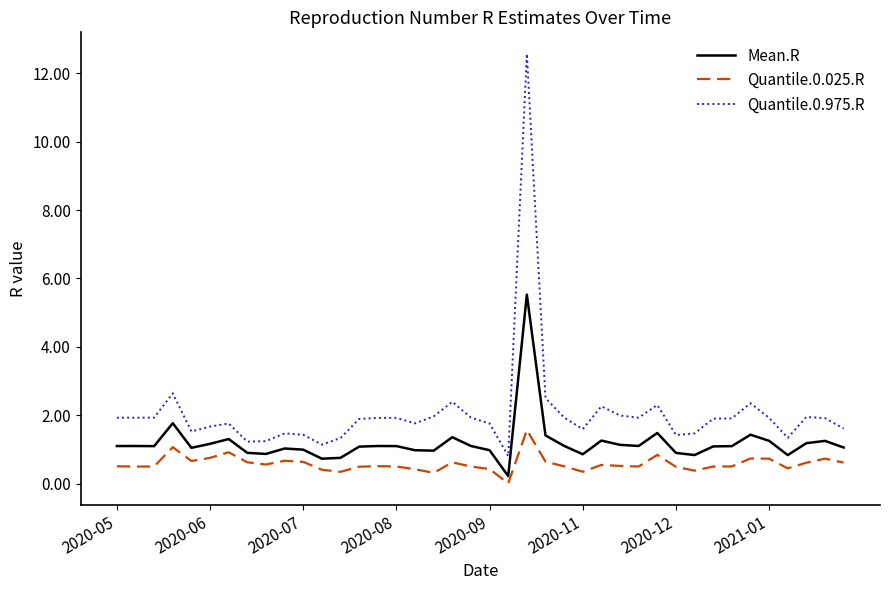

Count the number of categories in the chart.

40